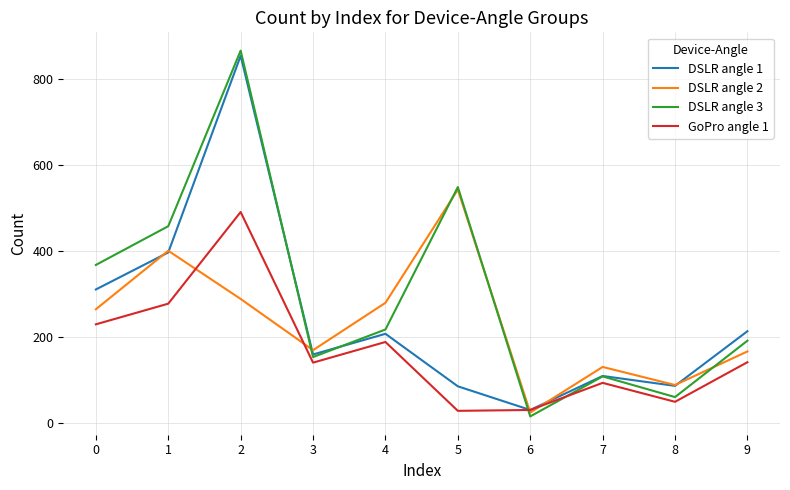

Where is DSLR angle 1 nearest to the value 442?

1